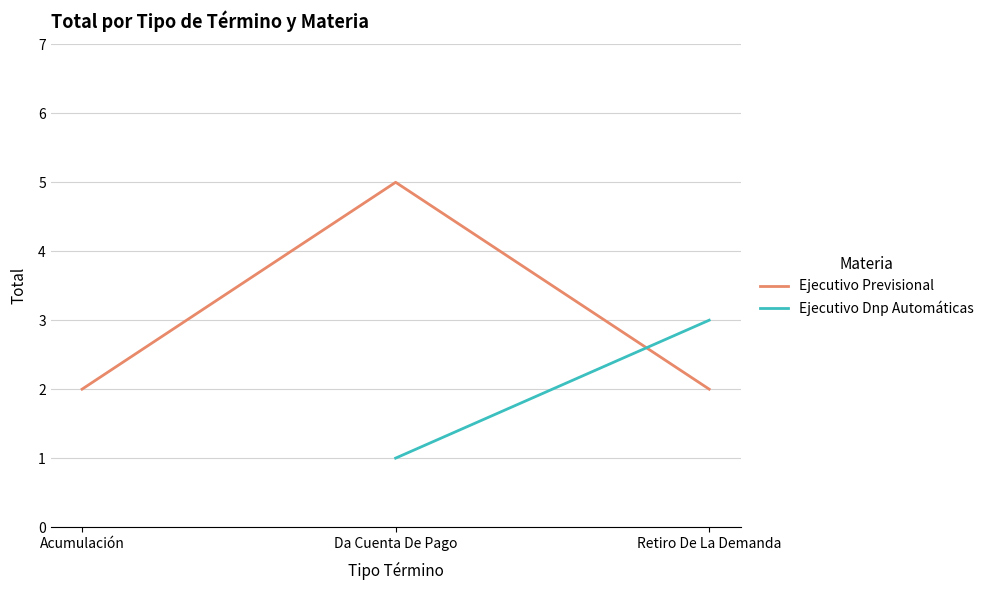

What is the value of the 2nd point from the left?

5